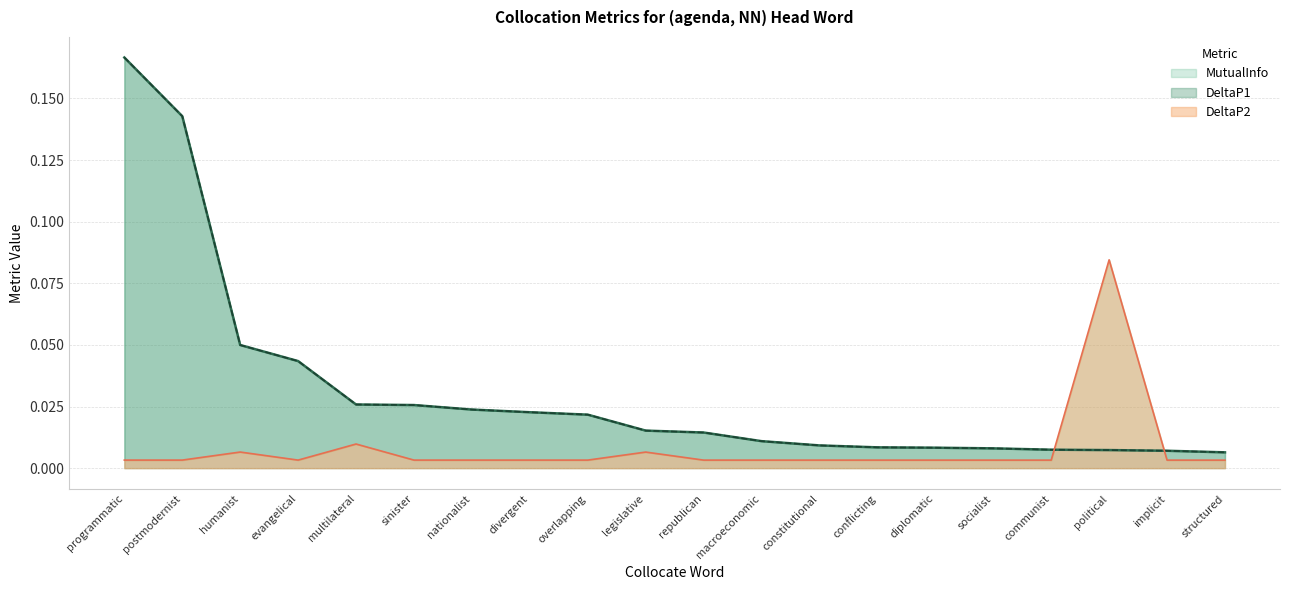

What position from the right is sinister?

15